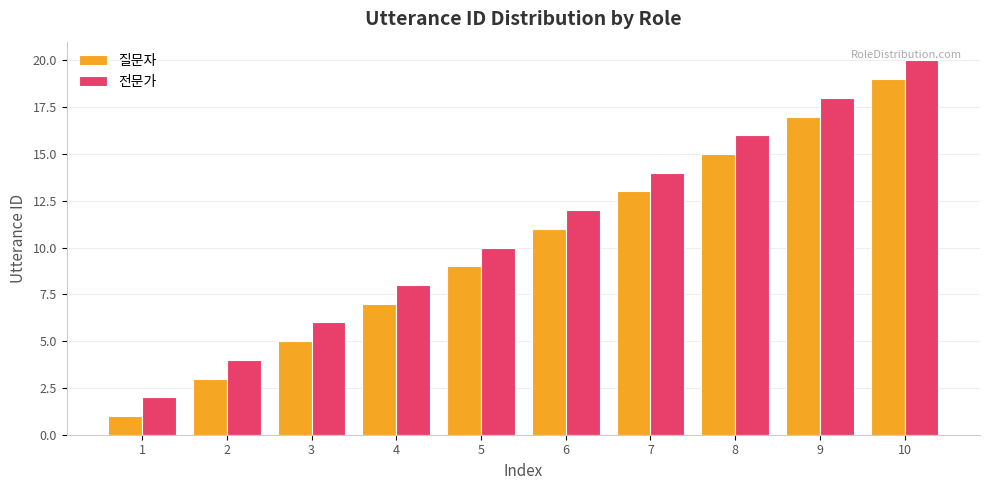

Which series has the largest total across all categories?

전문가